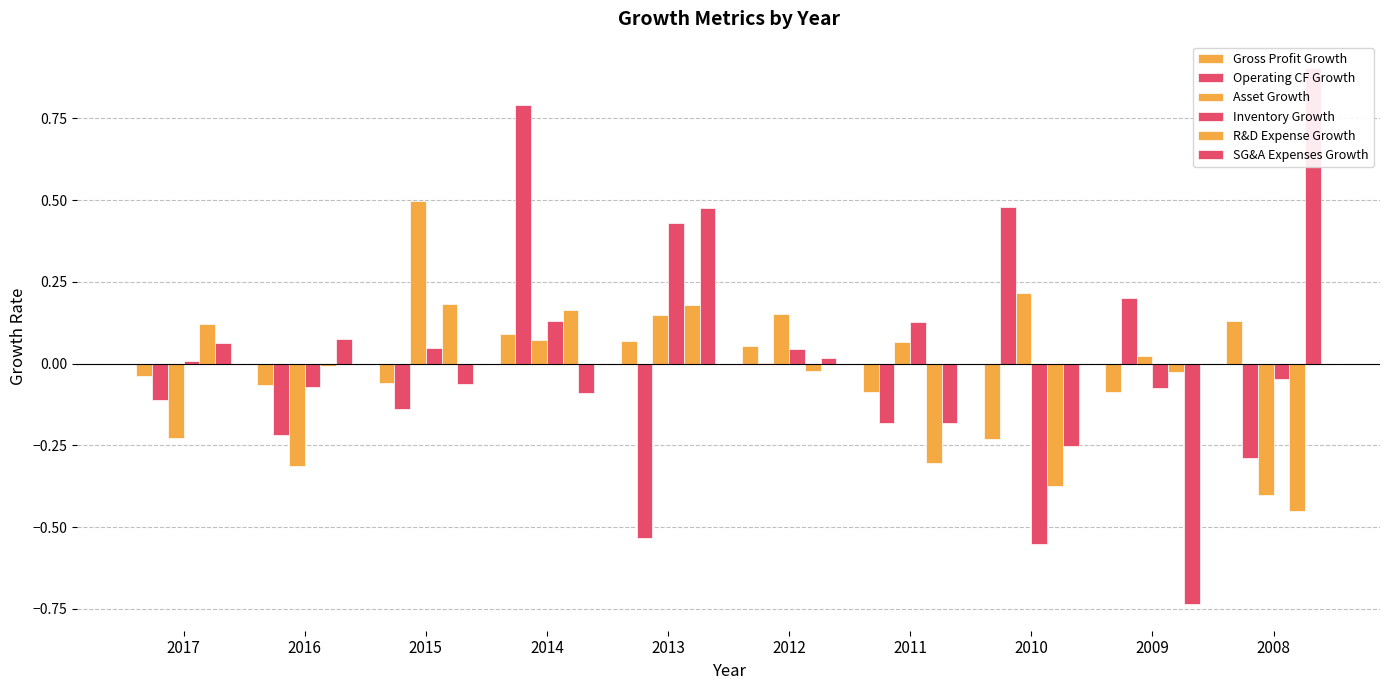

What is the average value of the R&D Expense Growth series?

-0.1